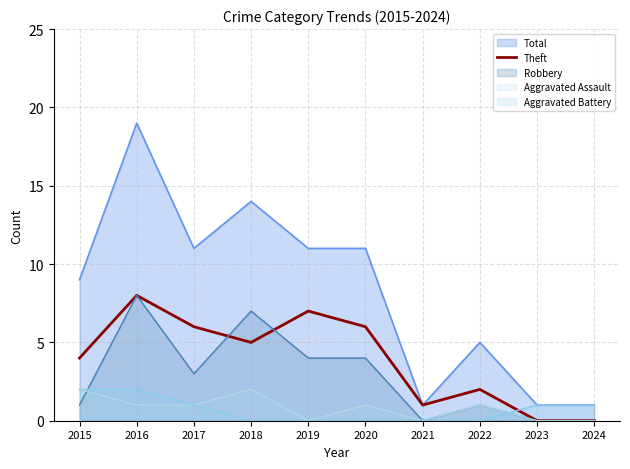

Does the chart display data point markers on the line(s)?

No